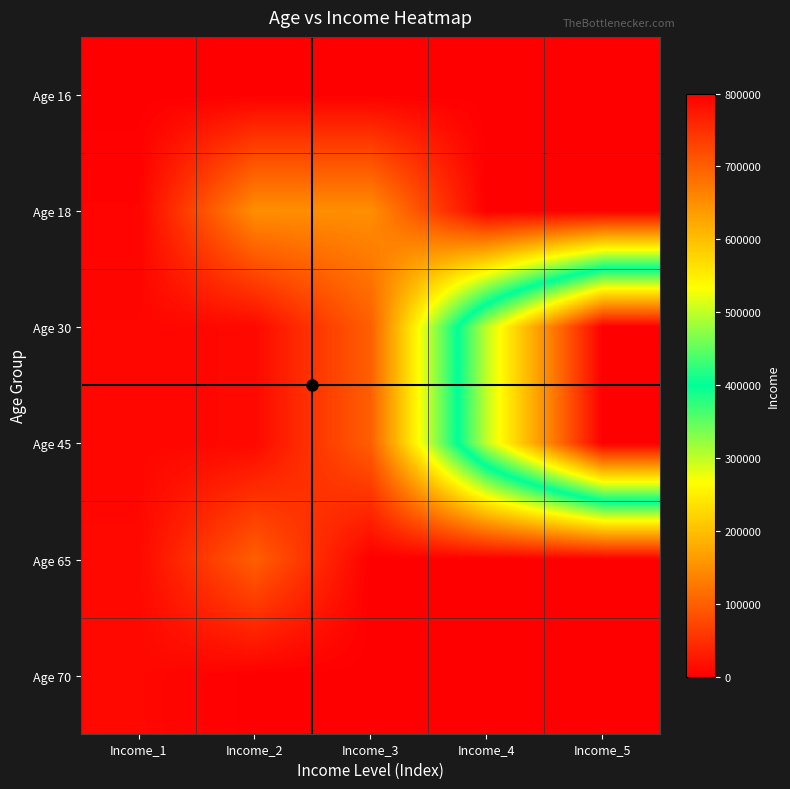

At which category is the sum across all series the highest?

Income_5